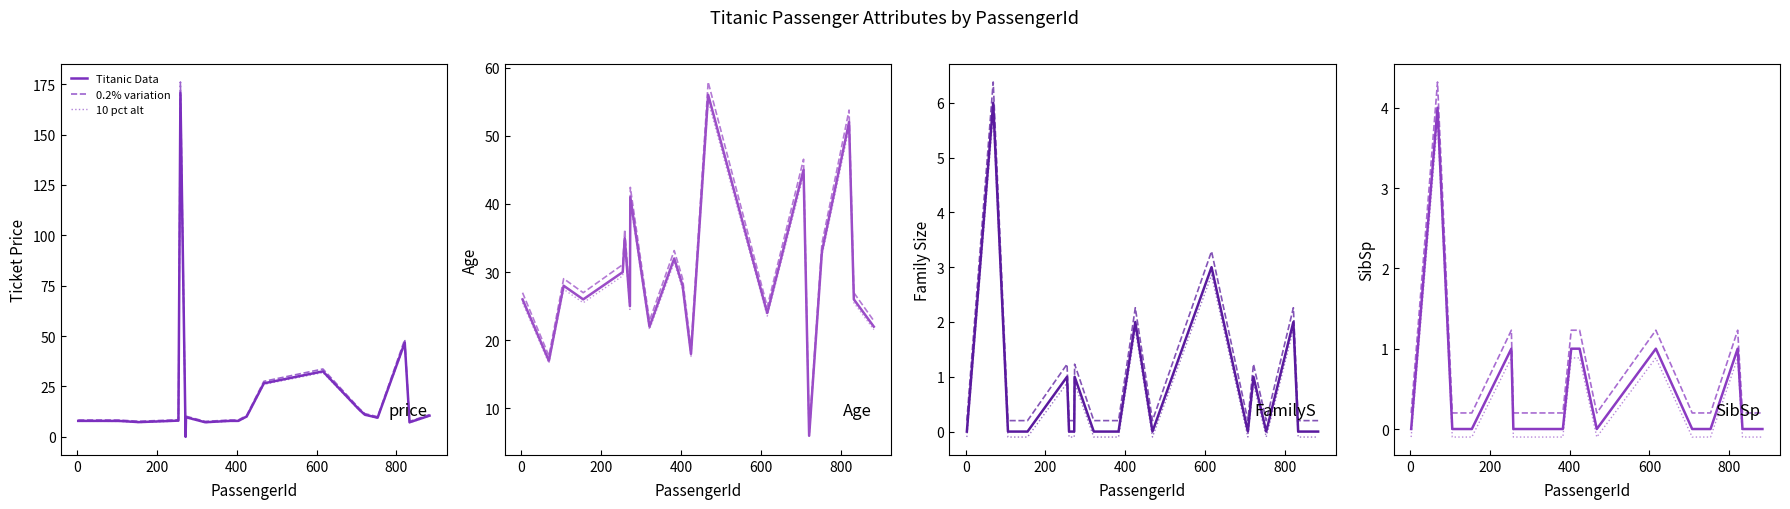

What is the label of the 20th point from the left?

383